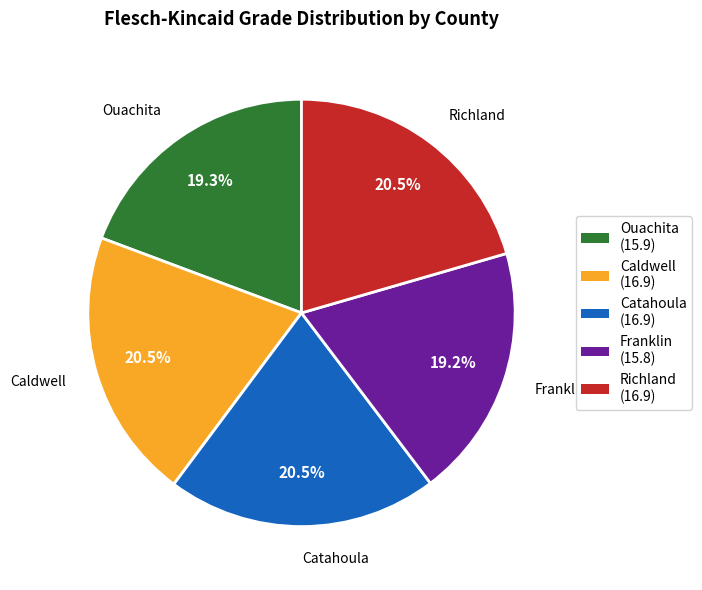

Is Caldwell the majority of the pie?

No